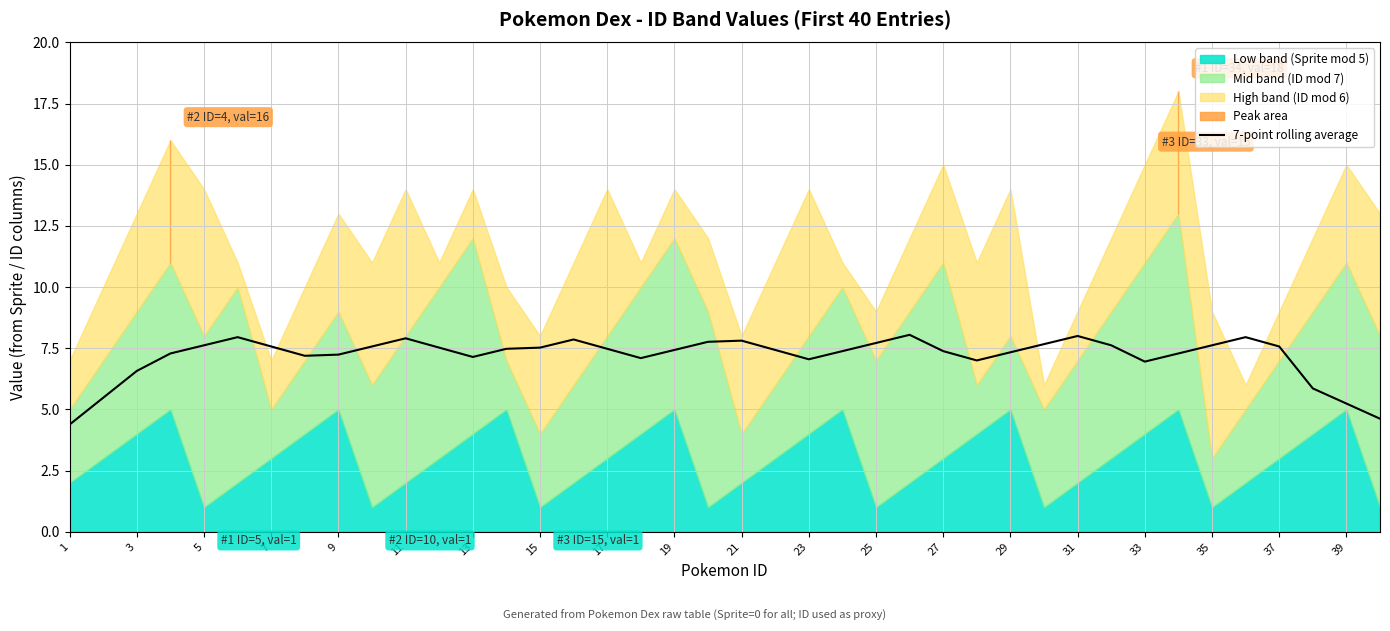

What is the highest value of the 7-point rolling average series?

8.0